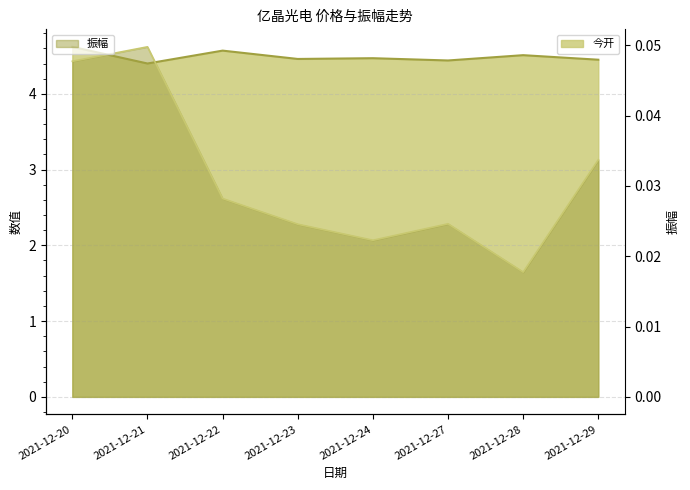

At which category does 振幅 reach its first local peak?

2021-12-21